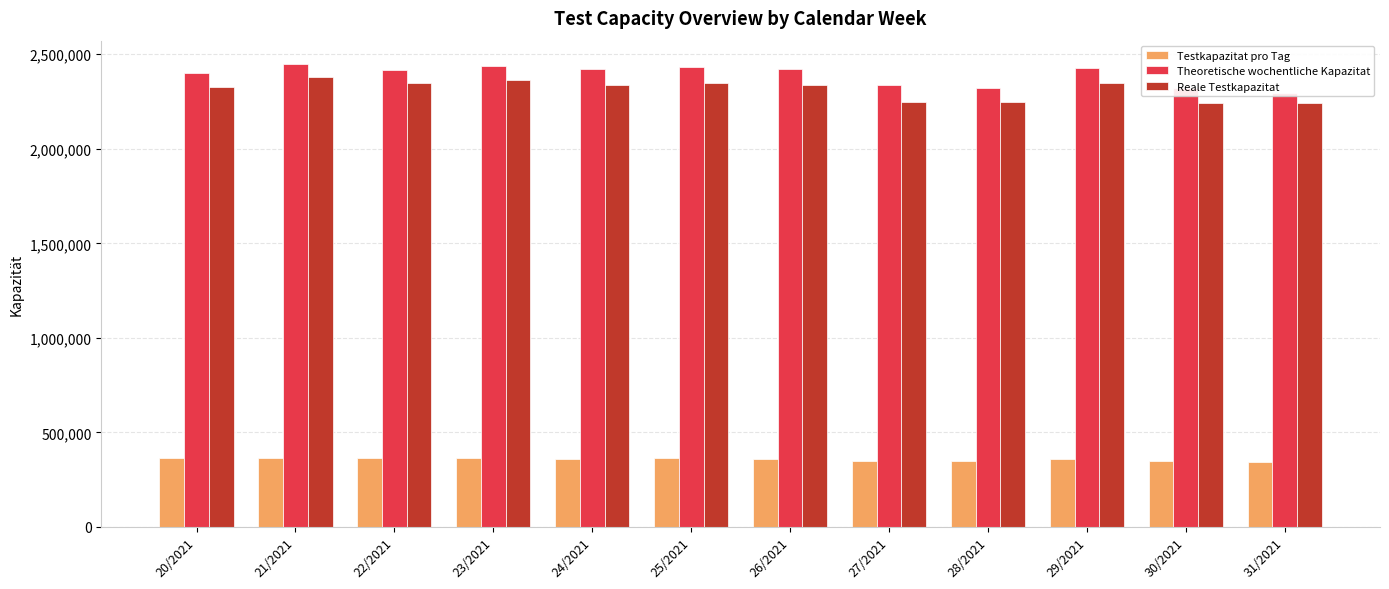

Where does the Testkapazitat pro Tag series first go above 361107?

20/2021